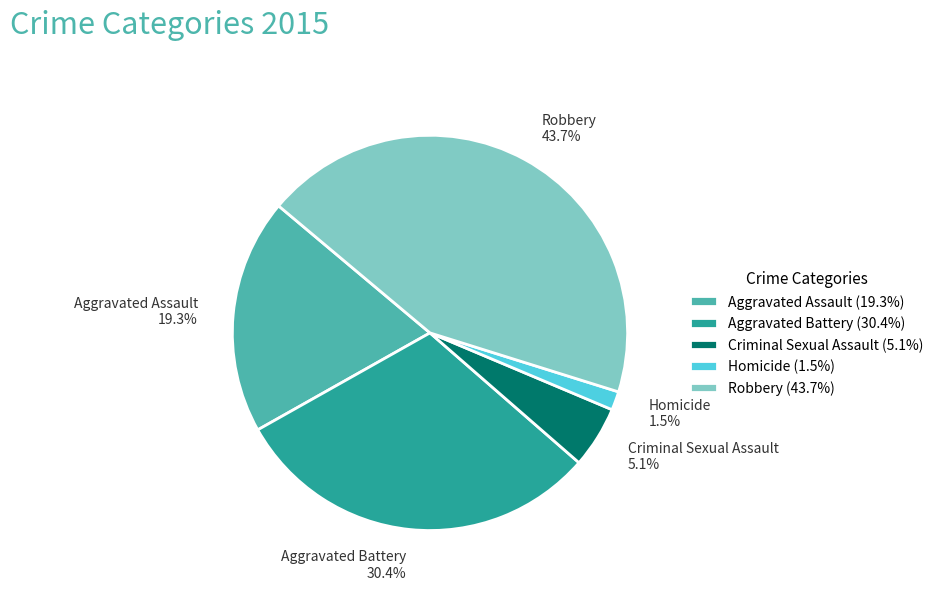

Does Robbery represent more than half of the total?

No